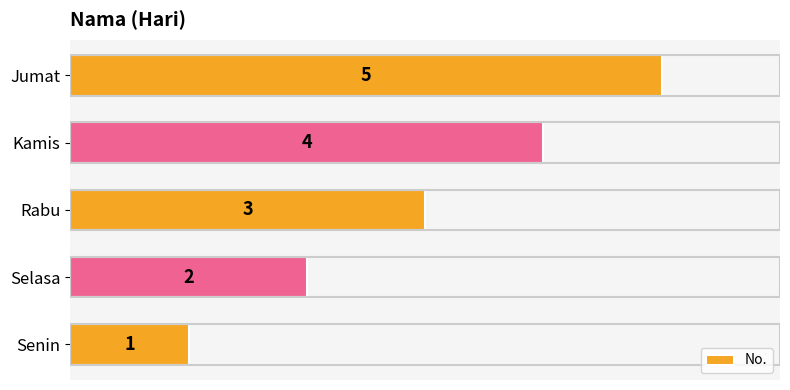

What value does the data have at Jumat?

5